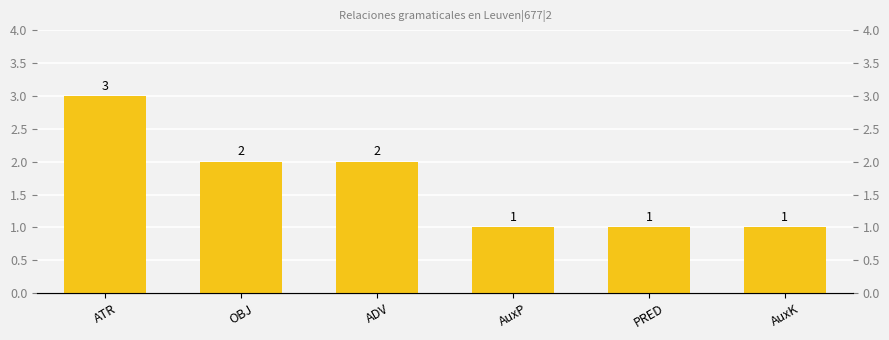

What is the greatest value displayed?

3